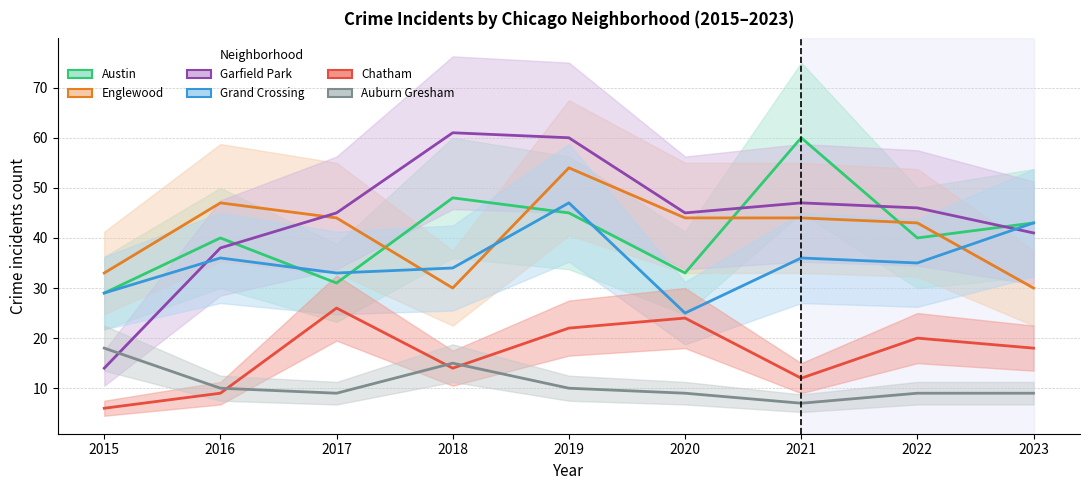

Count the Chatham values in the range 12 to 22.

5